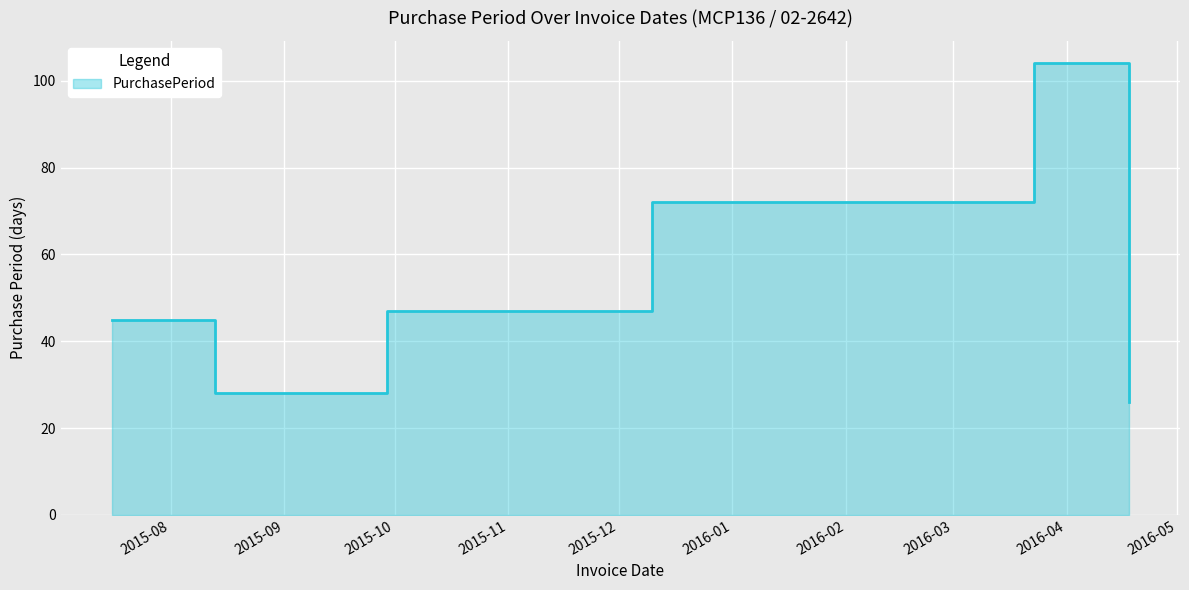

How many lines are shown in the chart?

1